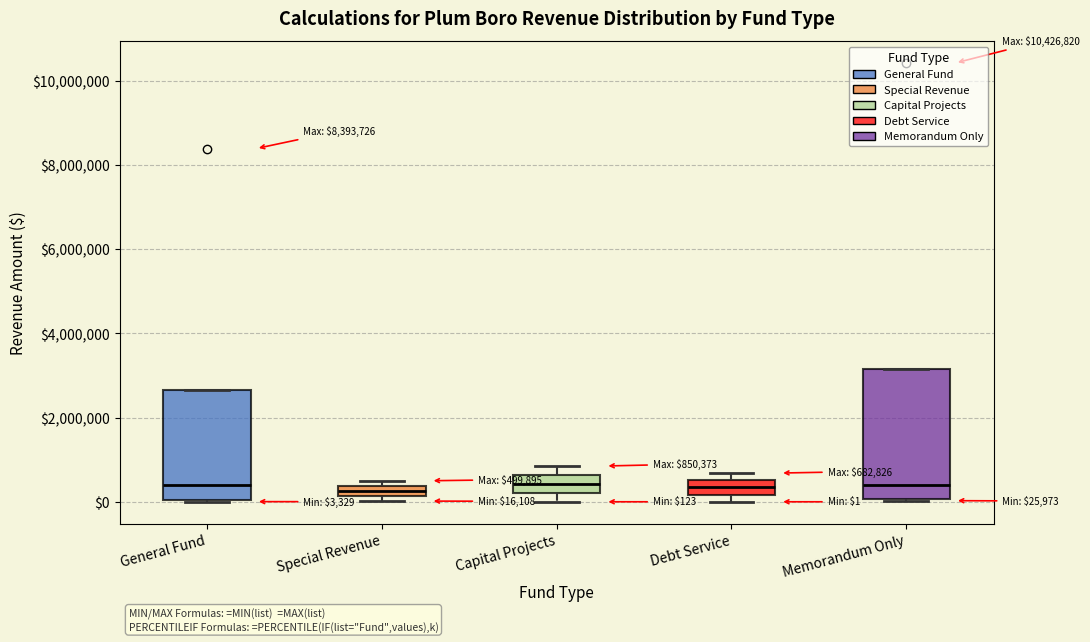

Comparing the boxes themselves (not the whiskers), which one is the tallest?

Memorandum Only